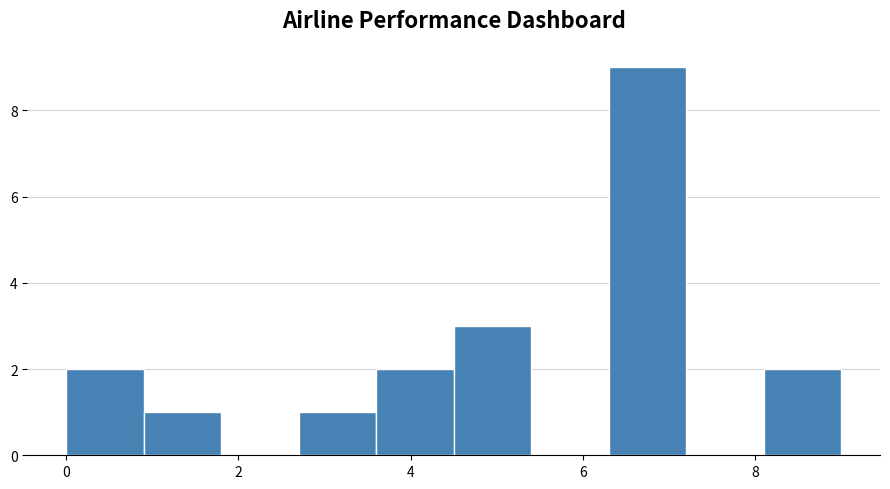

What is the height of the bar covering 8.1 to 9.0 on the x-axis? Neither the bar edges nor the heights are printed on the chart, so give them approximately, as read against the axes.

2